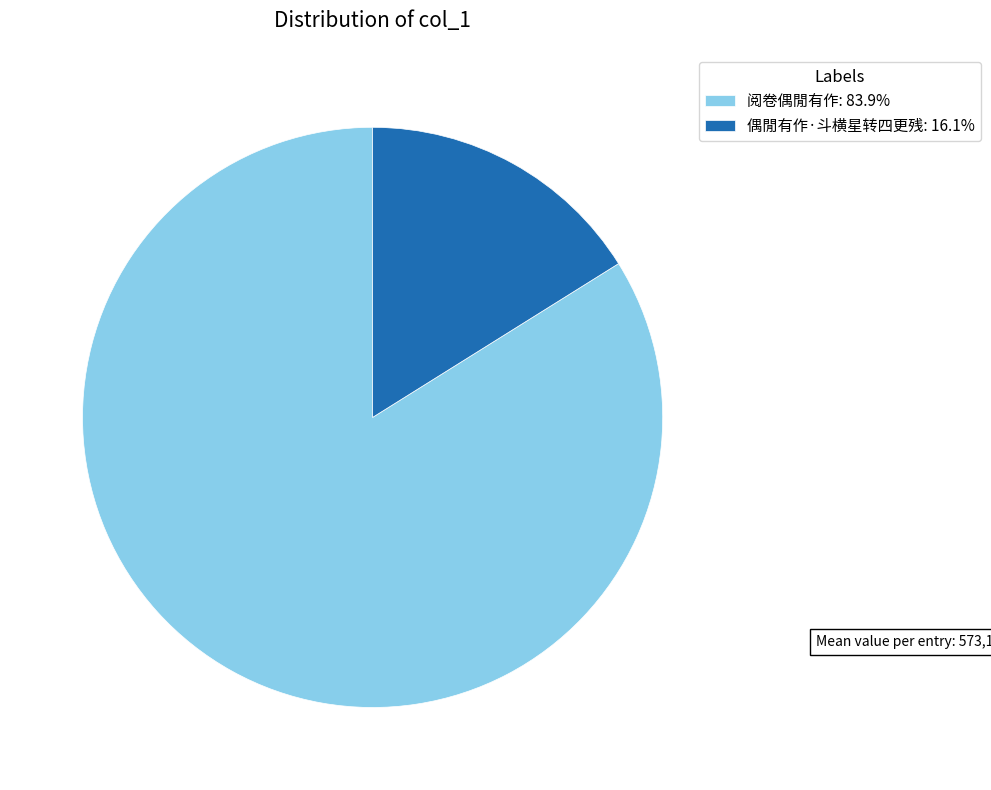

How many slices are in this pie chart?

2